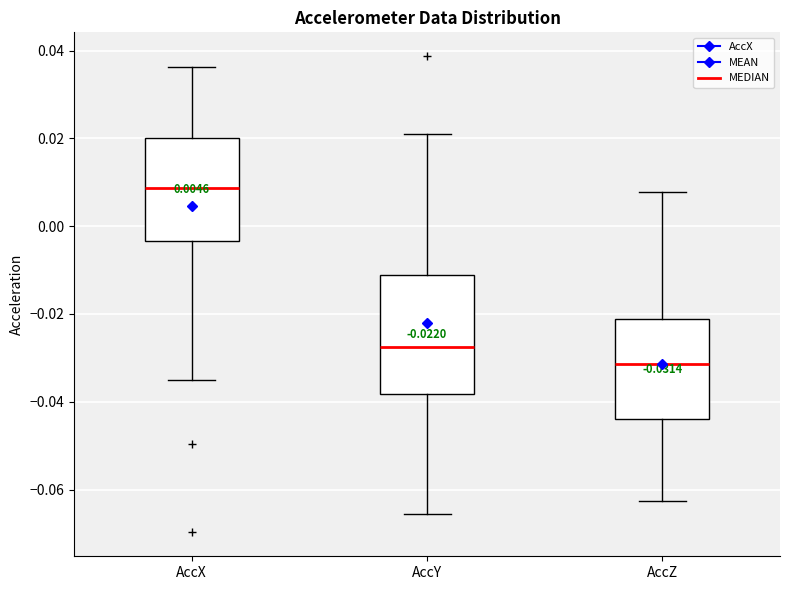

Which box's median line is the highest?

AccX